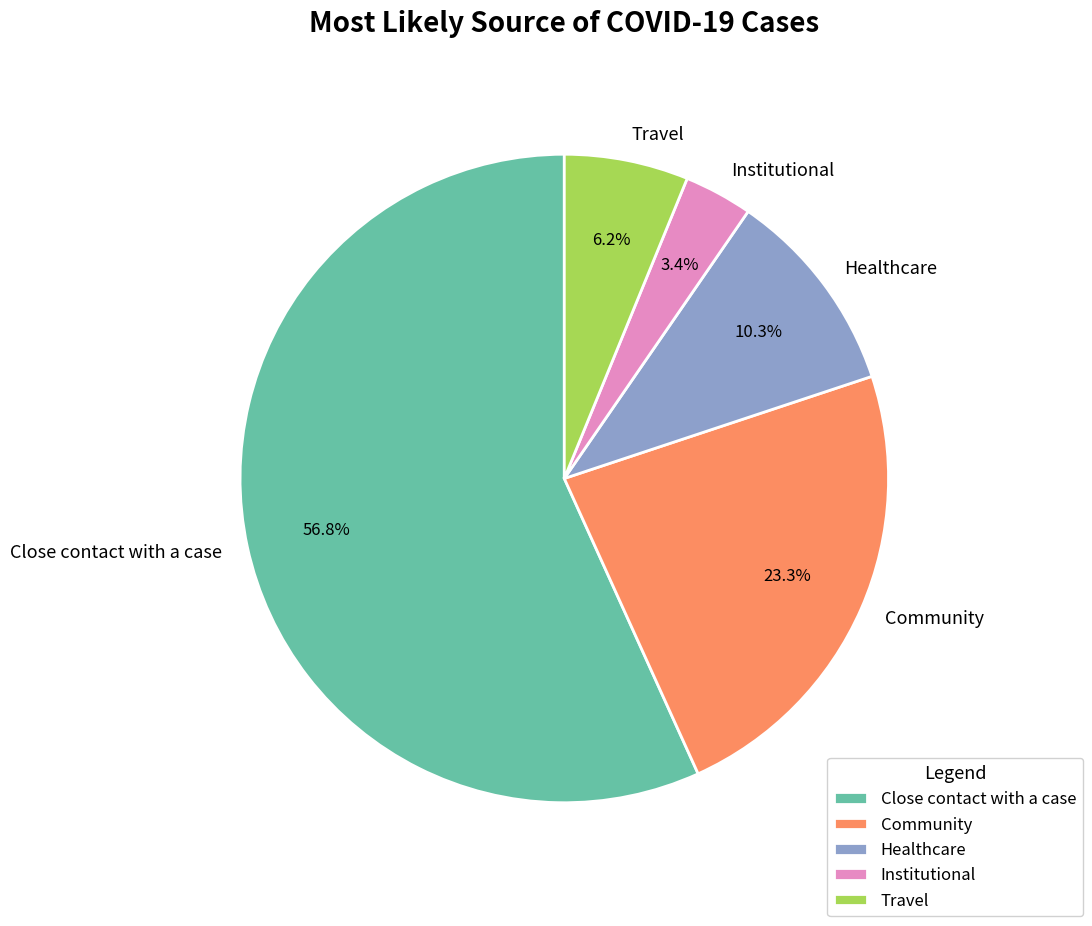

How many slices are in this pie chart?

5